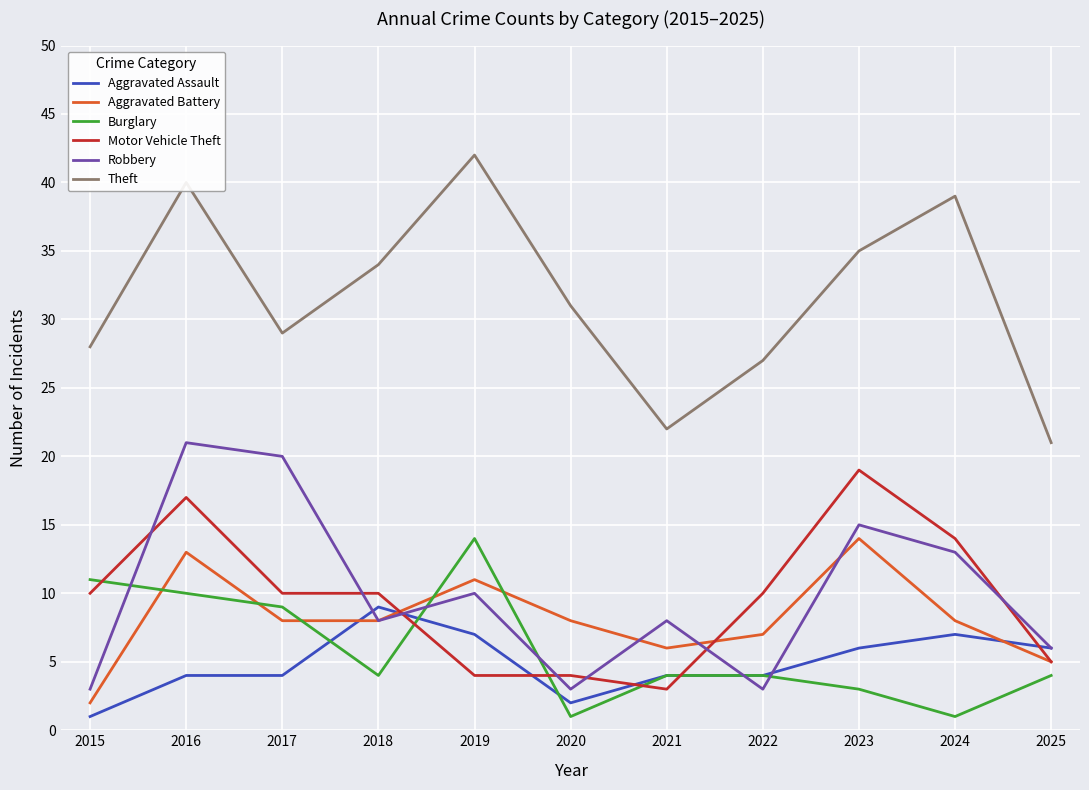

Does the chart display data point markers on the line(s)?

No